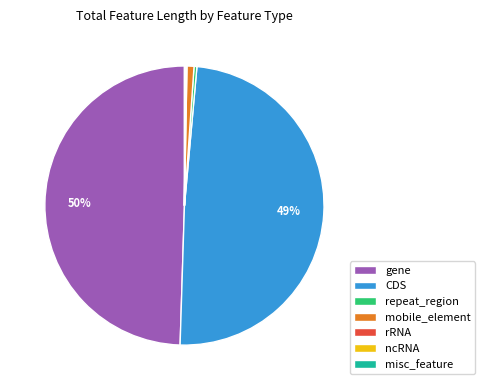

Does CDS account for over 50% of the chart?

No